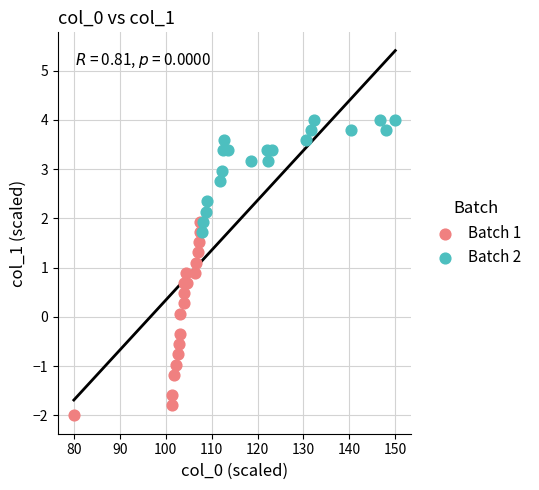

Which series reaches the minimum Y coordinate?

Batch 1